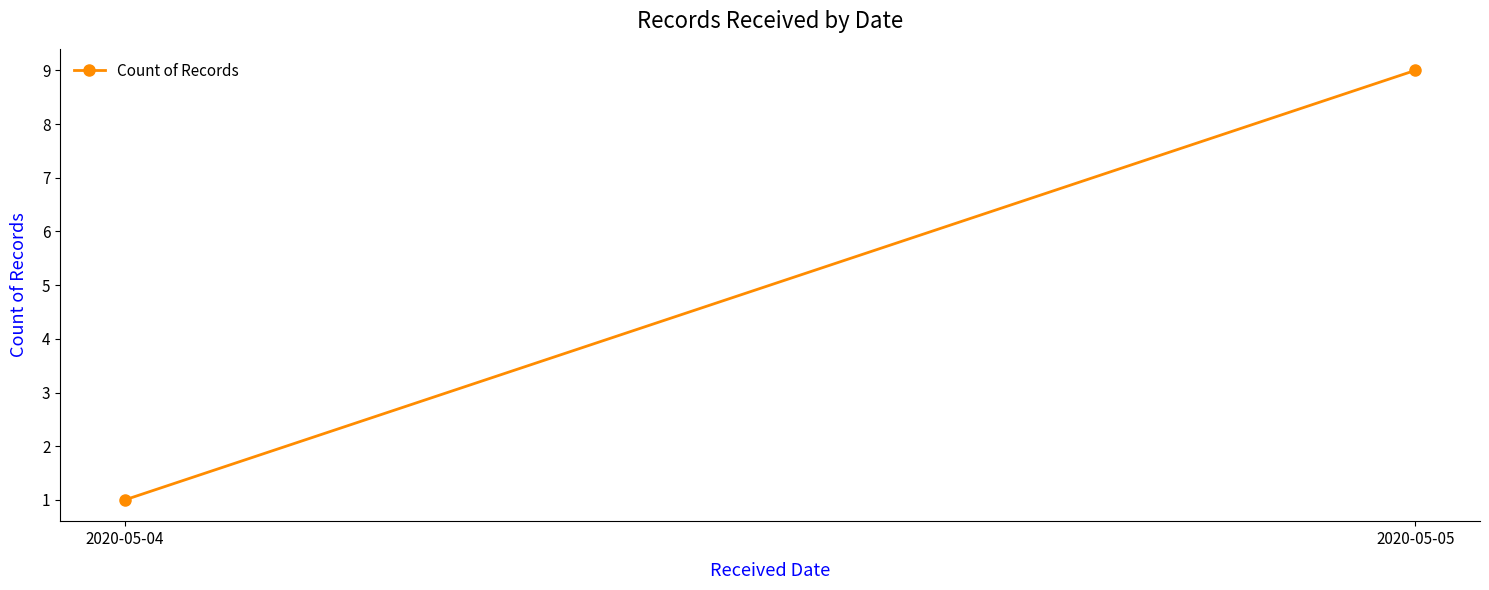

List the labels in order of value, largest first.

2020-05-05, 2020-05-04